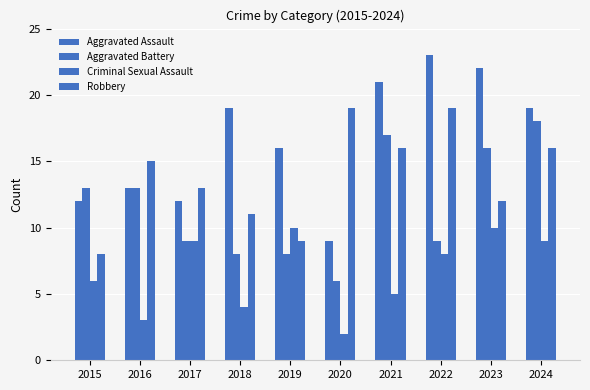

Count the Criminal Sexual Assault values in the range 4 to 9.

6